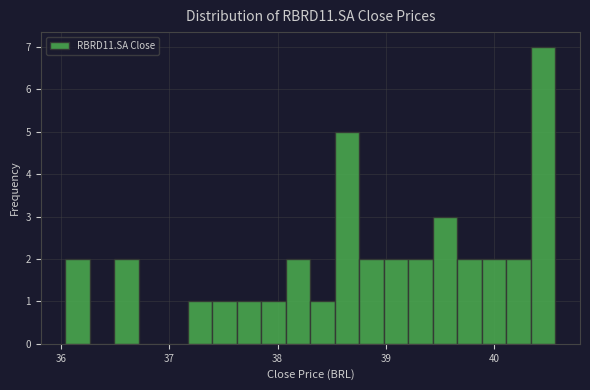

Read against the x-axis, roughly where is the centre of the tallest bar?

40.5